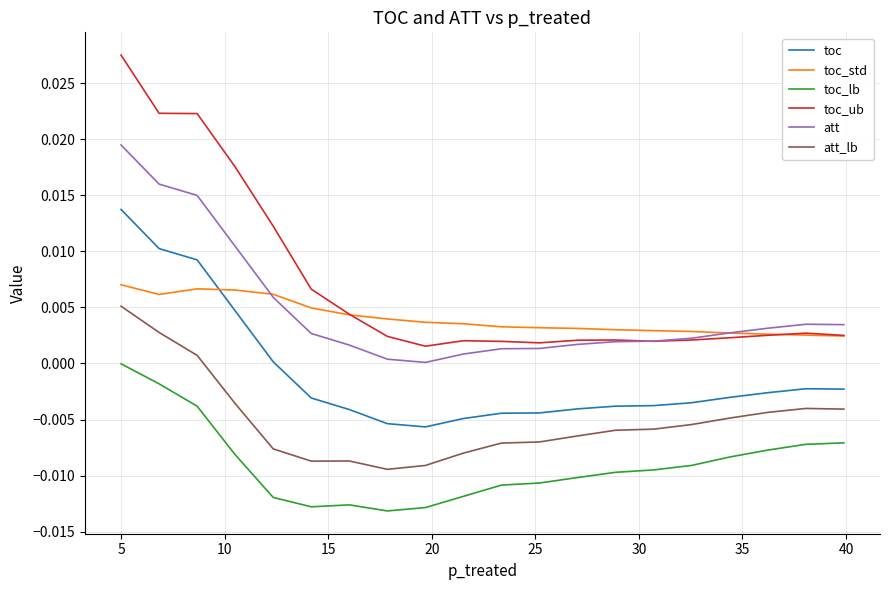

What is the label of the 32nd point from the right?

40